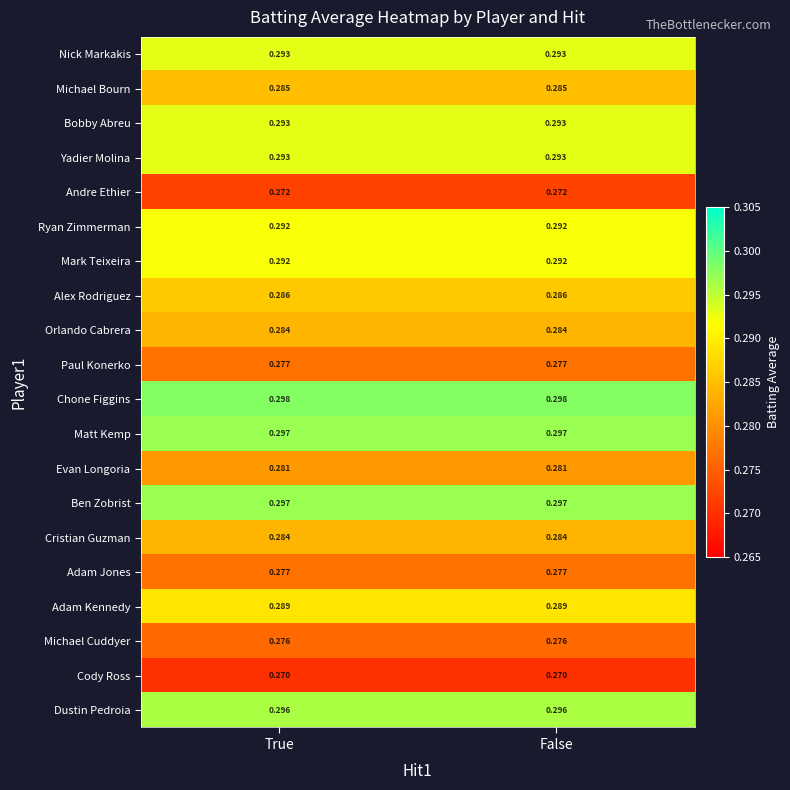

Which series has the largest total across all categories?

Chone Figgins